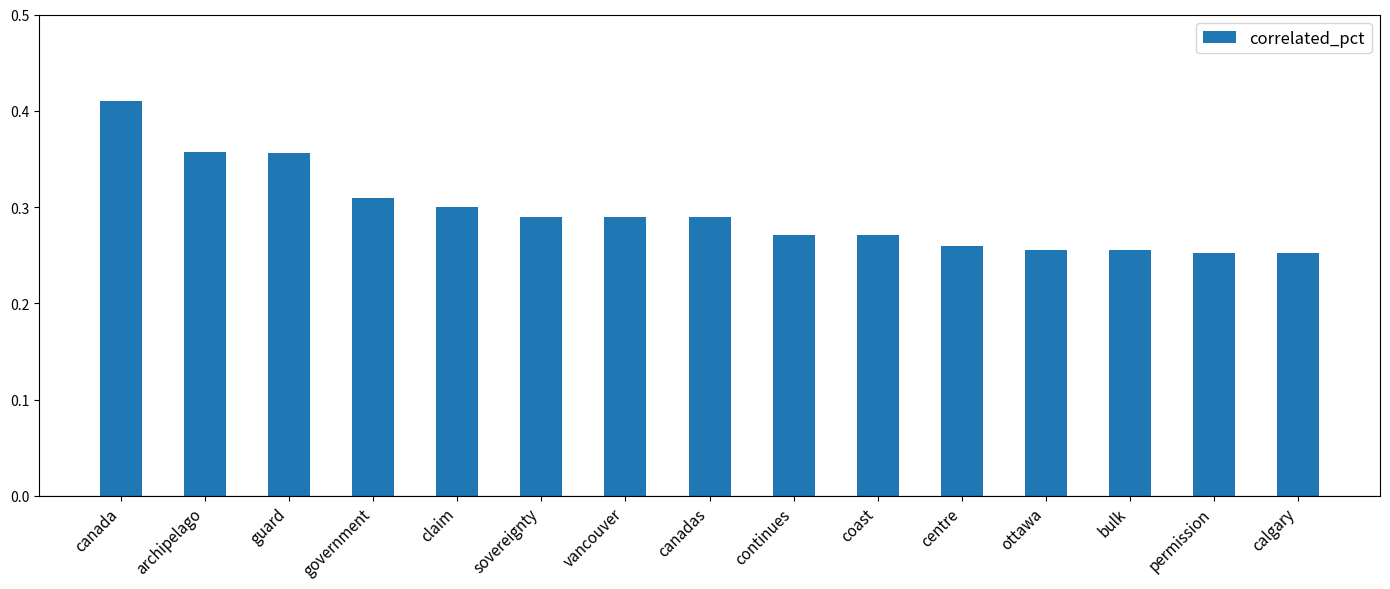

Which has a higher value, vancouver or guard?

guard